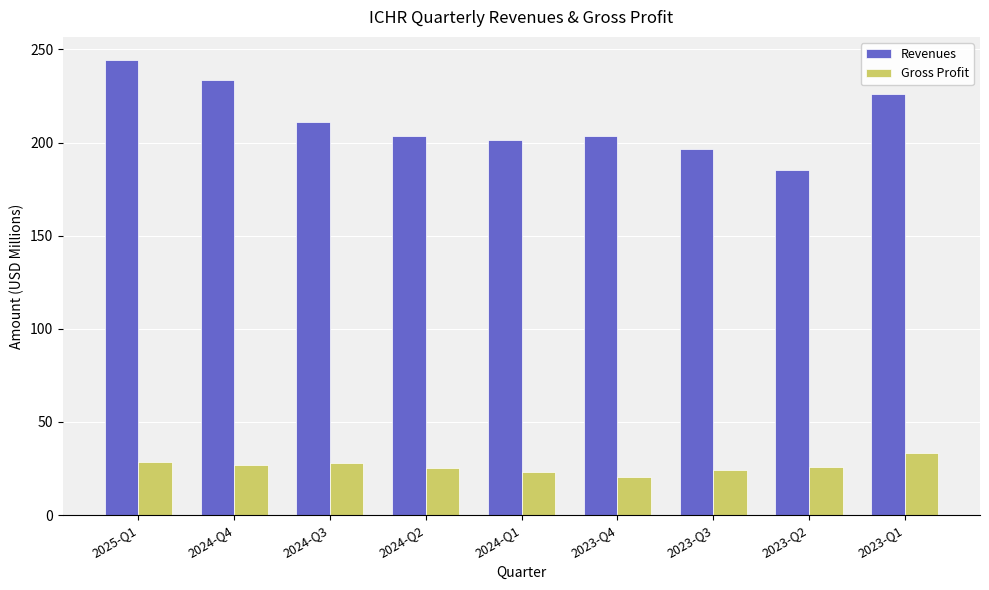

How many series are shown in this chart?

2